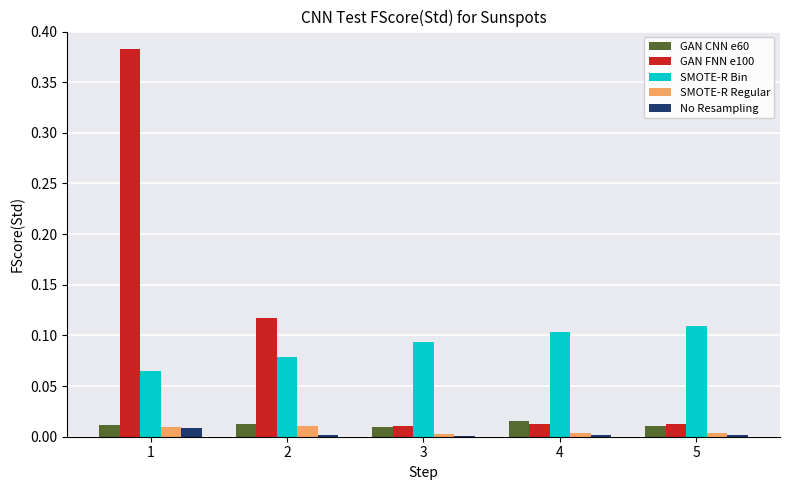

True or false: No Resampling has a value of 0.0 at 4.

True